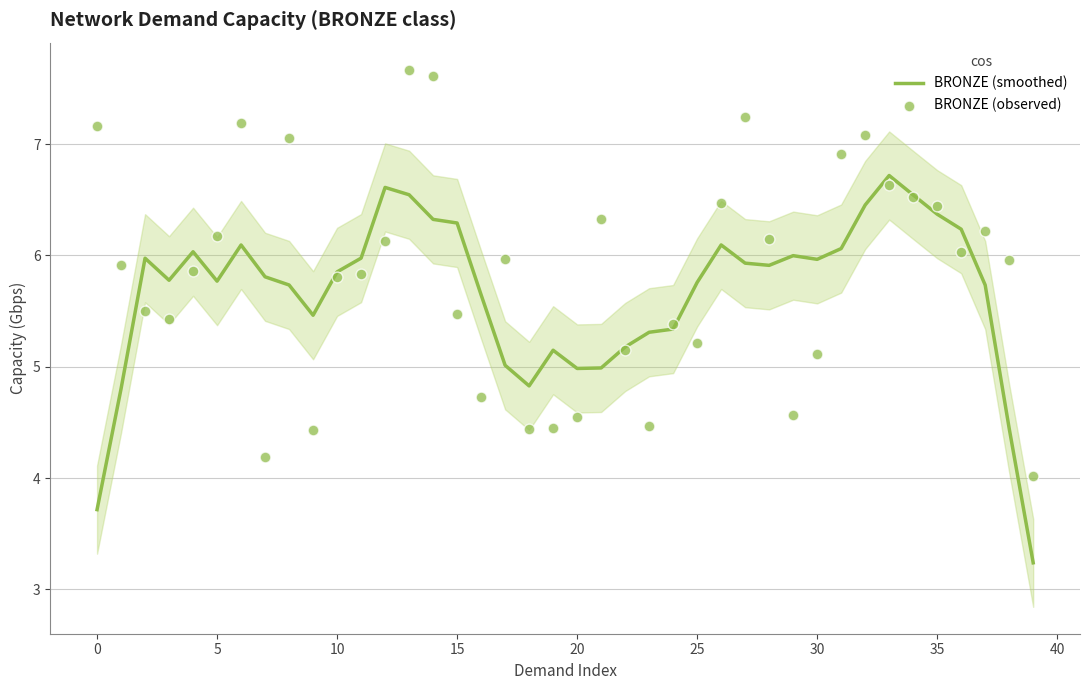

At which category is the sum across all series the highest?

13